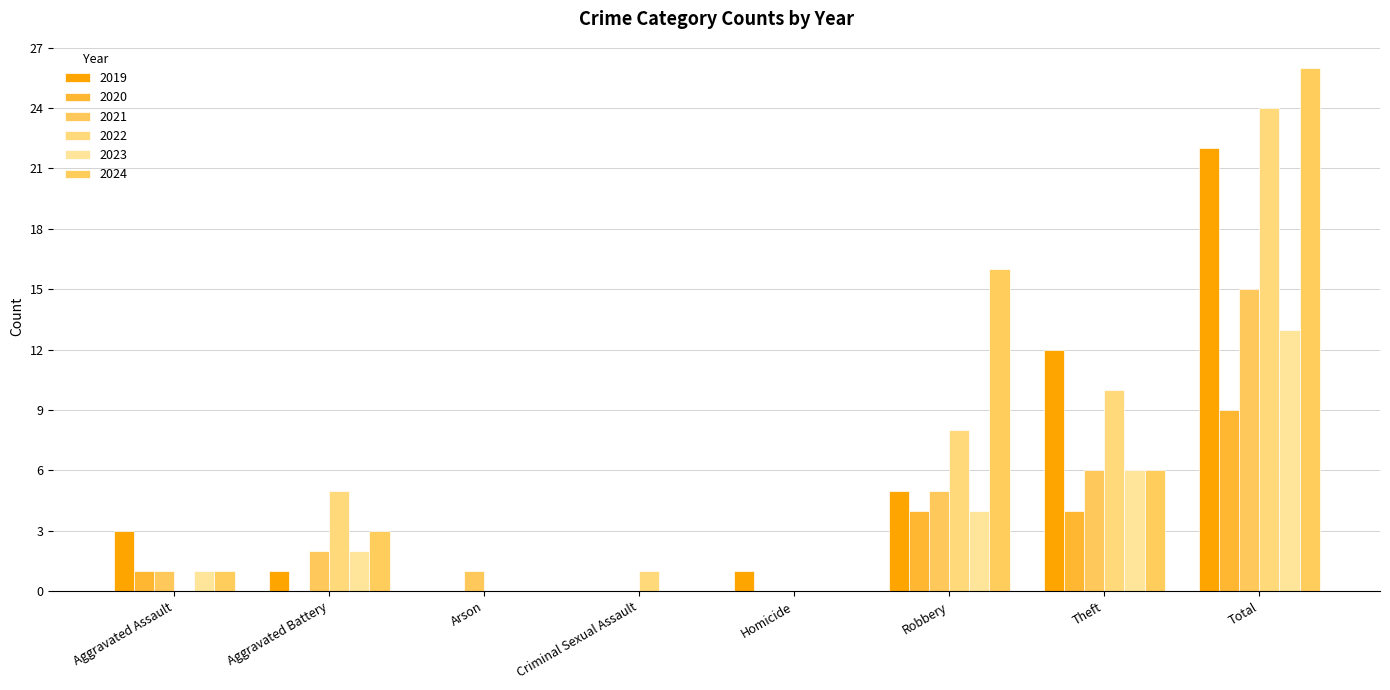

Count the number of data series in this chart.

6